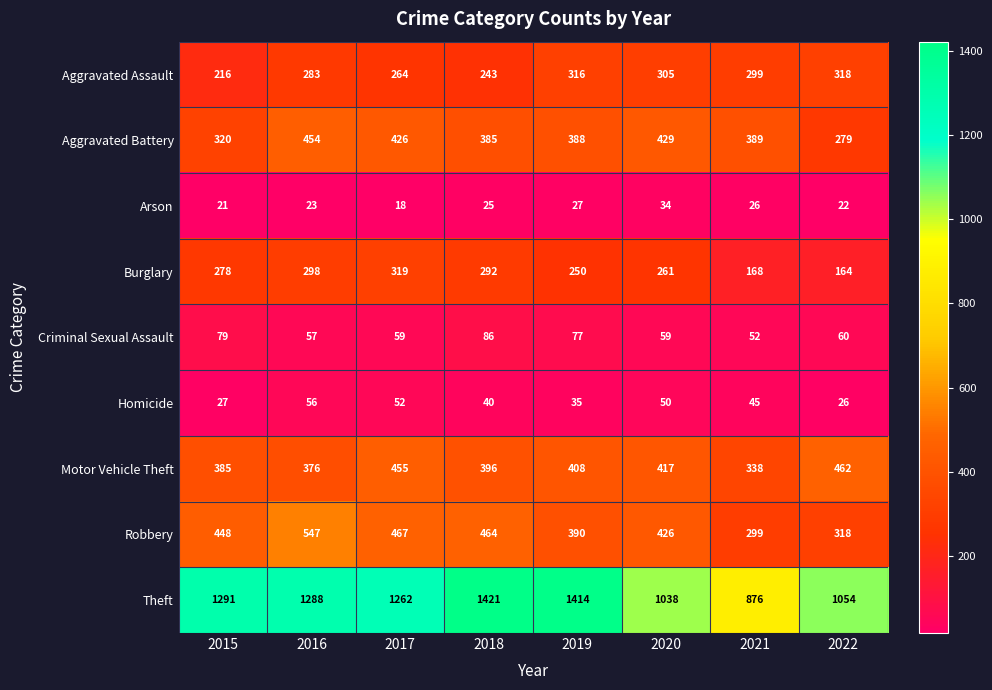

At which category is the sum across all series the highest?

2016